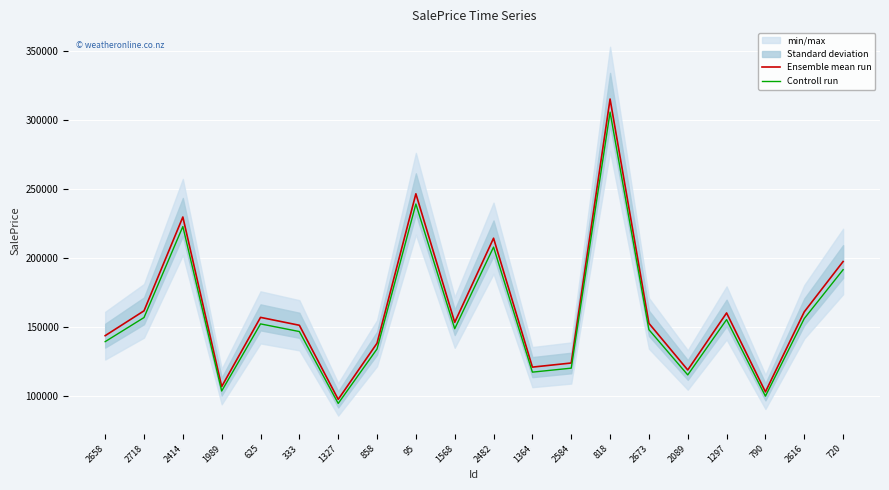

What is the average value of the Controll run series?

158015.8